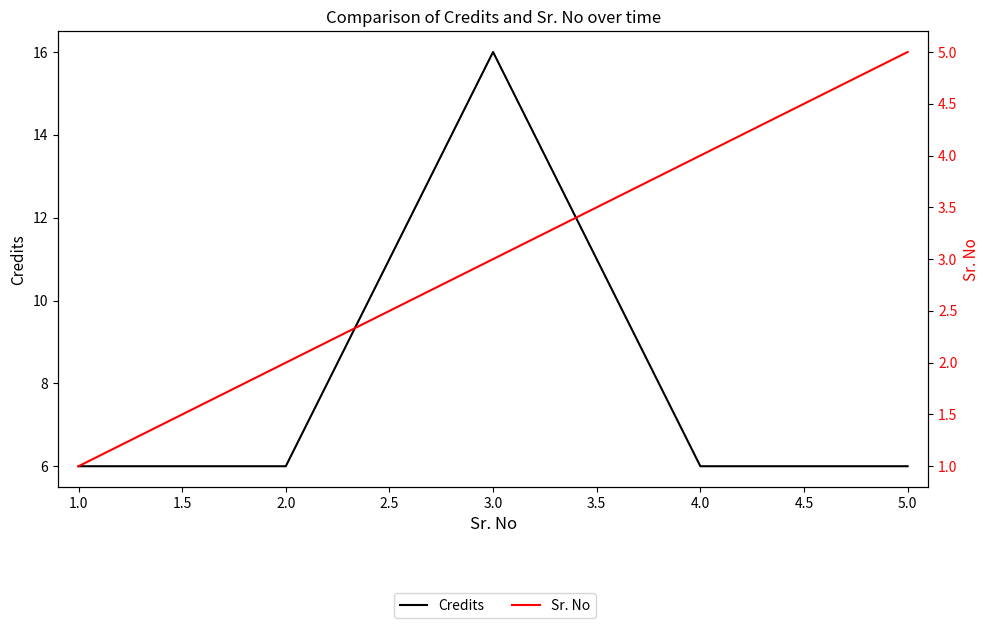

How many data points in Sr. No are above 3?

2